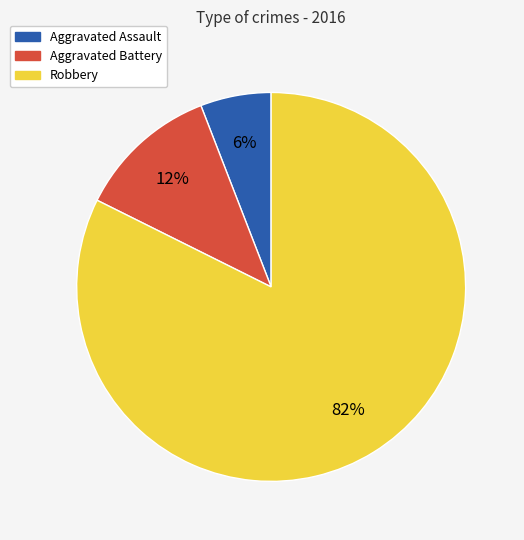

Is there a majority slice in this chart?

Yes